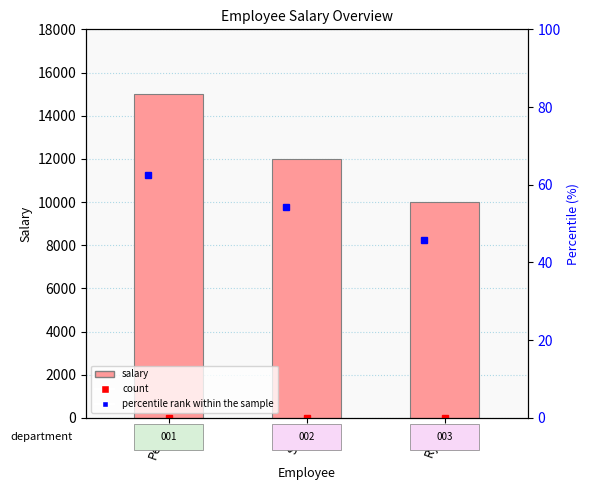

What is the maximum value shown in the chart?

15000